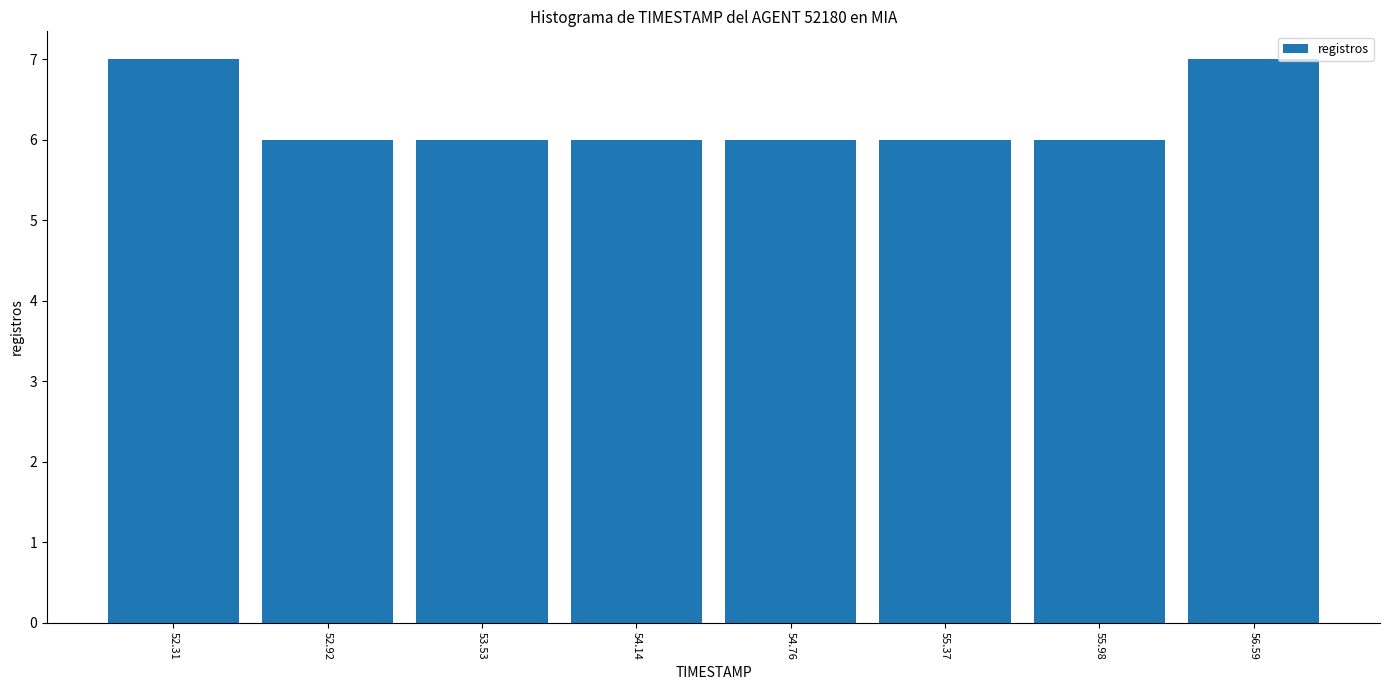

Reading left to right, list every bar in this chart as the range it spans on the x-axis followed by its height. Neither the bar edges nor the heights are printed on the chart, so give them approximately, as read against the axes.

52.0 to 52.6: 7
52.6 to 53.2: 6
53.2 to 53.8: 6
53.8 to 54.5: 6
54.5 to 55.1: 6
55.1 to 55.7: 6
55.7 to 56.3: 6
56.3 to 56.9: 7